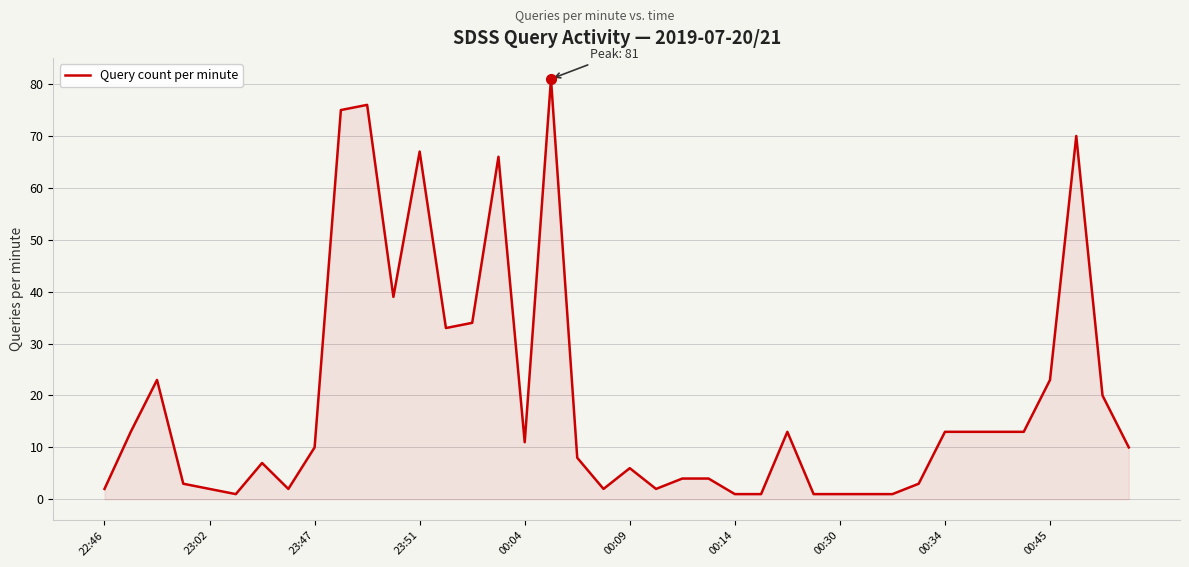

What is the difference between the maximum and minimum values?

80